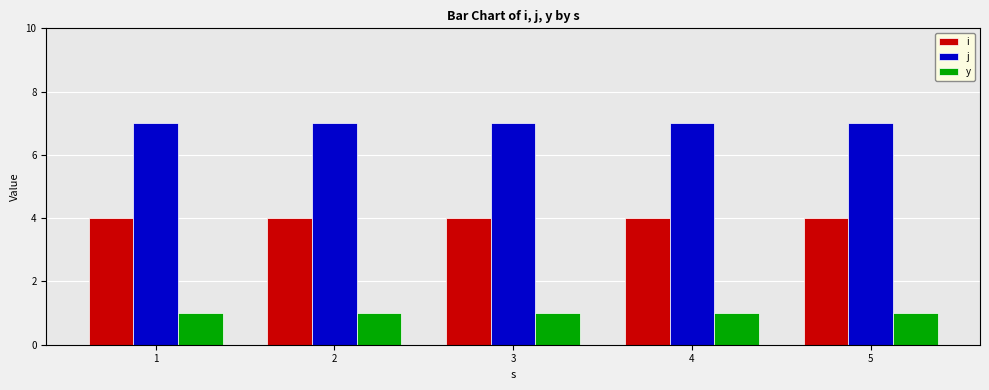

What is the highest value of the j series?

7